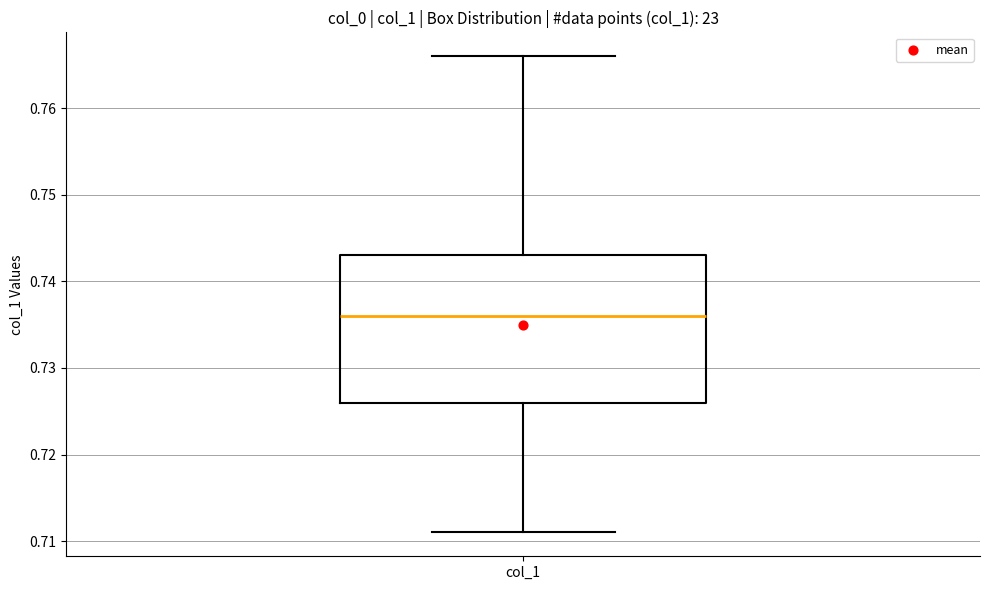

Read this box plot against the y-axis: the position of the median line, the range covered by the box, and the ends of both whiskers. The values are not printed on the chart, so give them approximately, as read against the axis.

median 0.736, box 0.726 to 0.743, whiskers 0.711 to 0.766